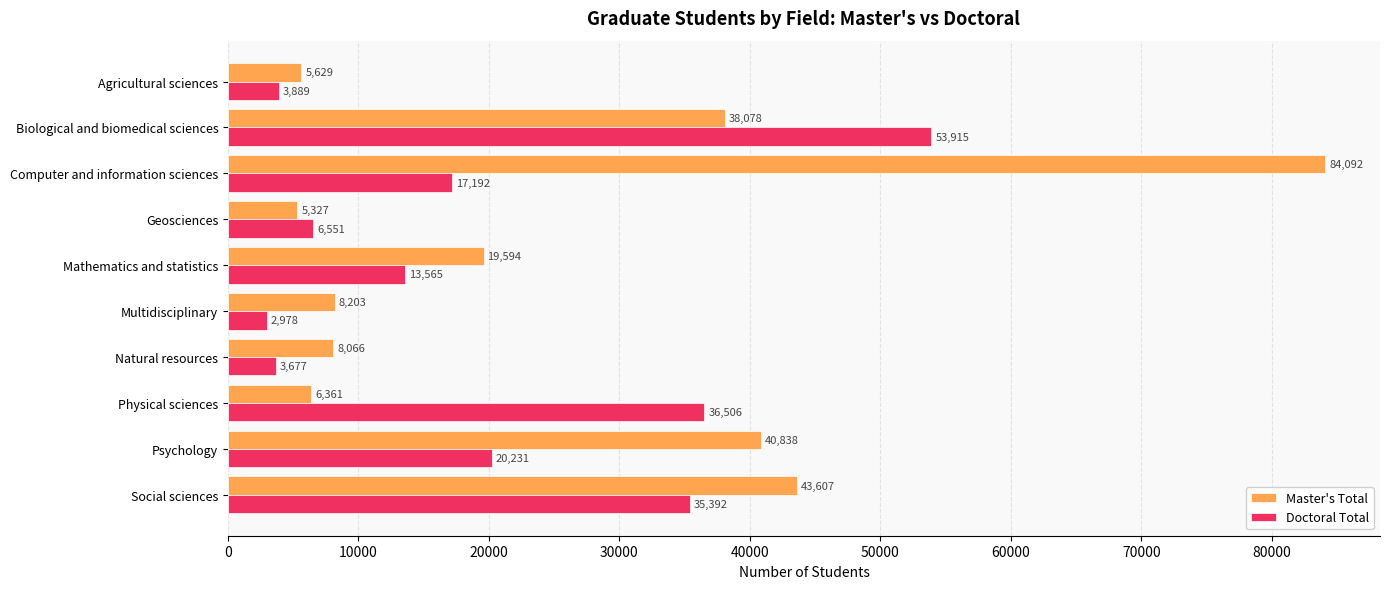

How many distinct data groups are displayed?

2